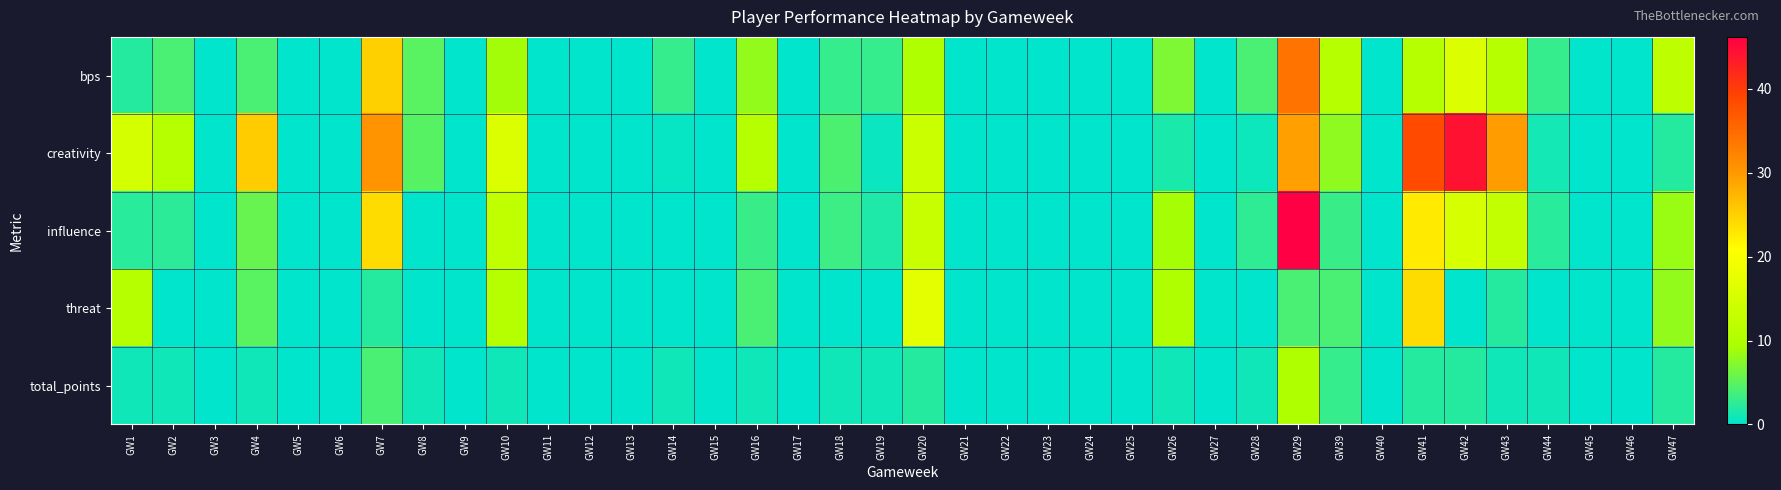

What is the maximum value shown in the chart?

46.2